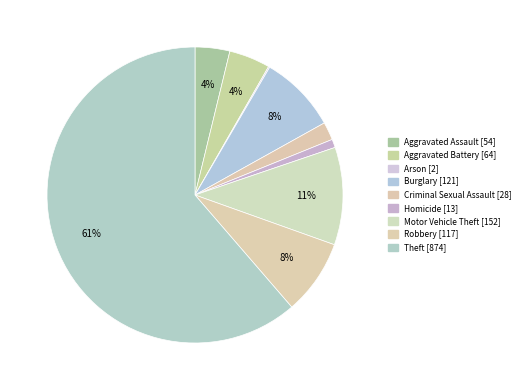

Count the number of slices in the pie.

9